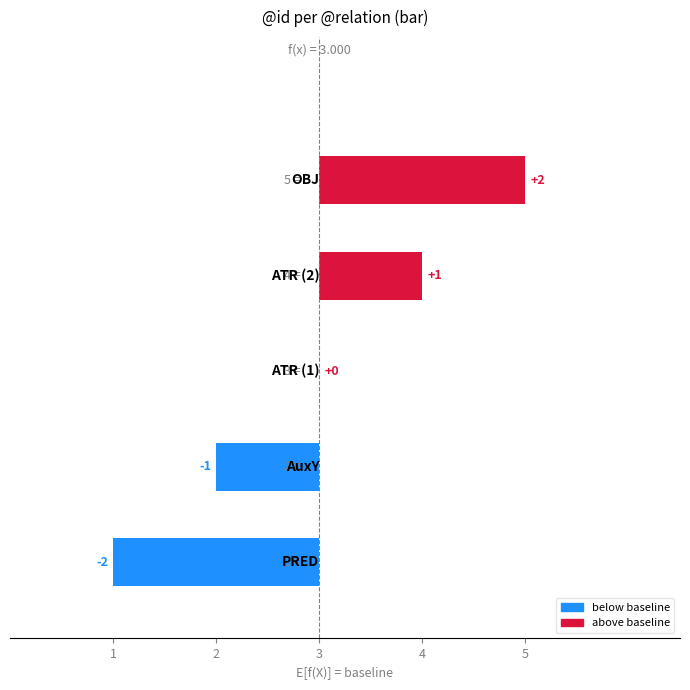

Count the number of categories in the chart.

5